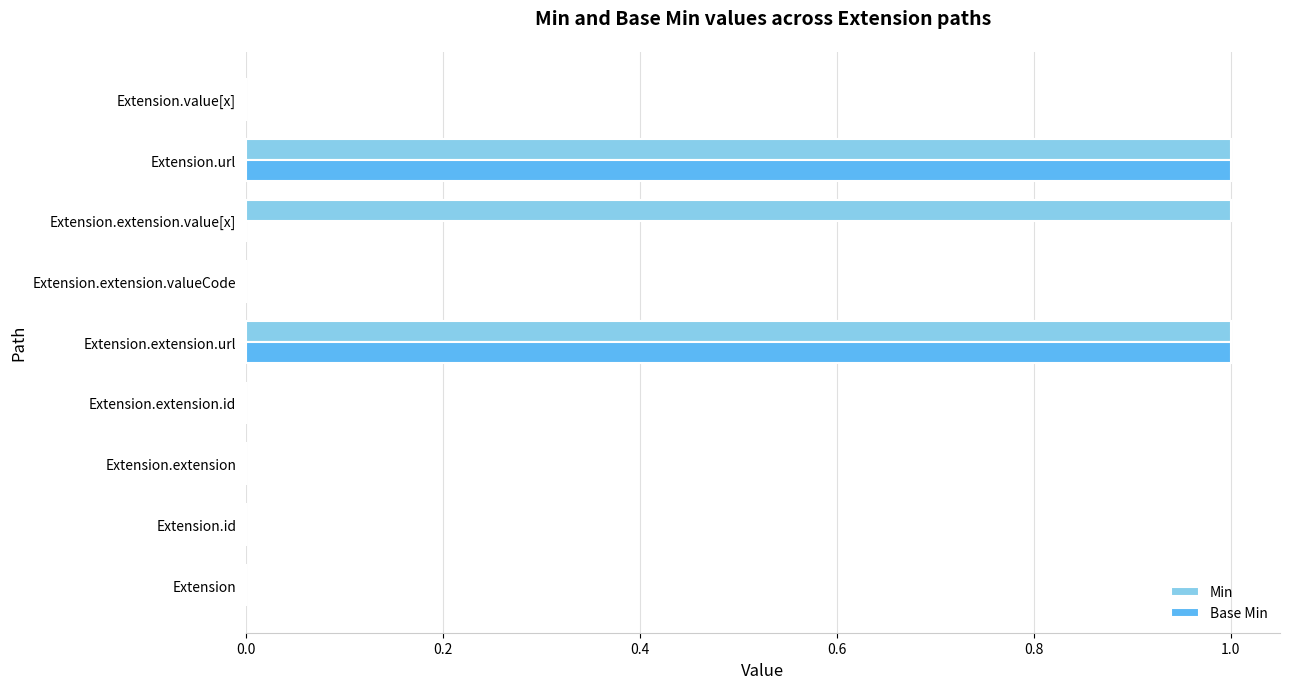

What is the sum of all Min values?

3